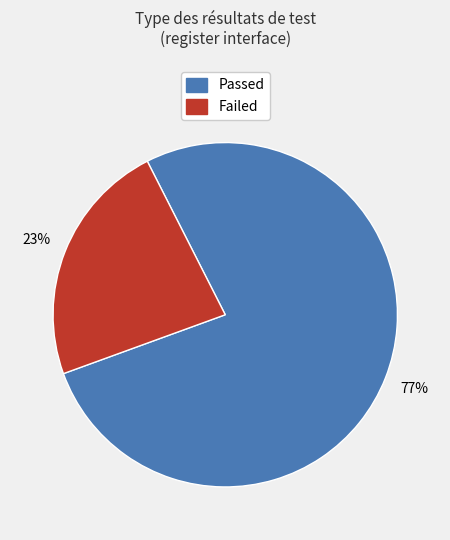

How many segments does this pie chart have?

2